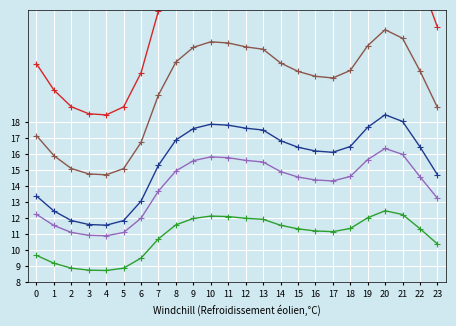

Is the value of col_11 at 15 greater than the value of col_0 at 0?

No